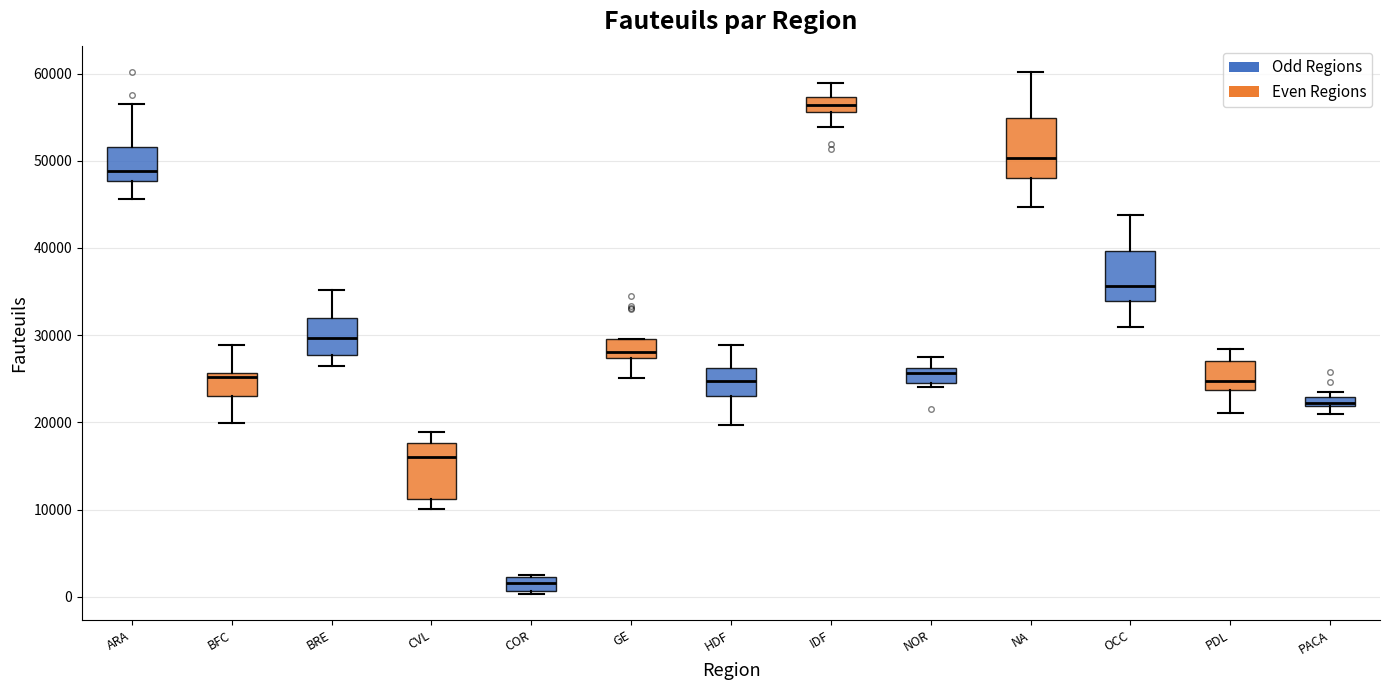

Which box's median line is the highest?

IDF